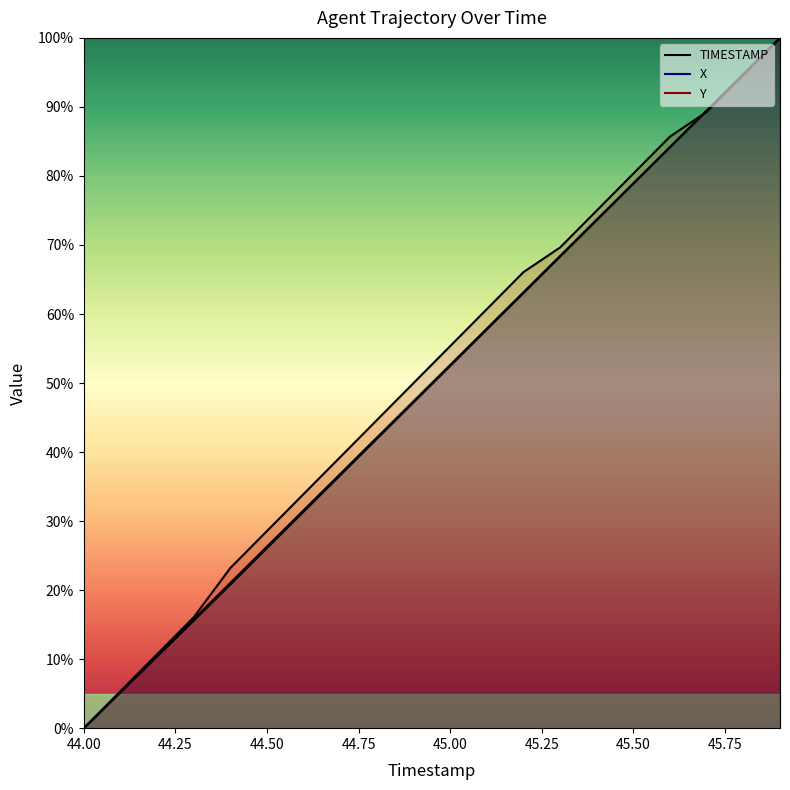

Which series has the largest range (max minus min)?

TIMESTAMP